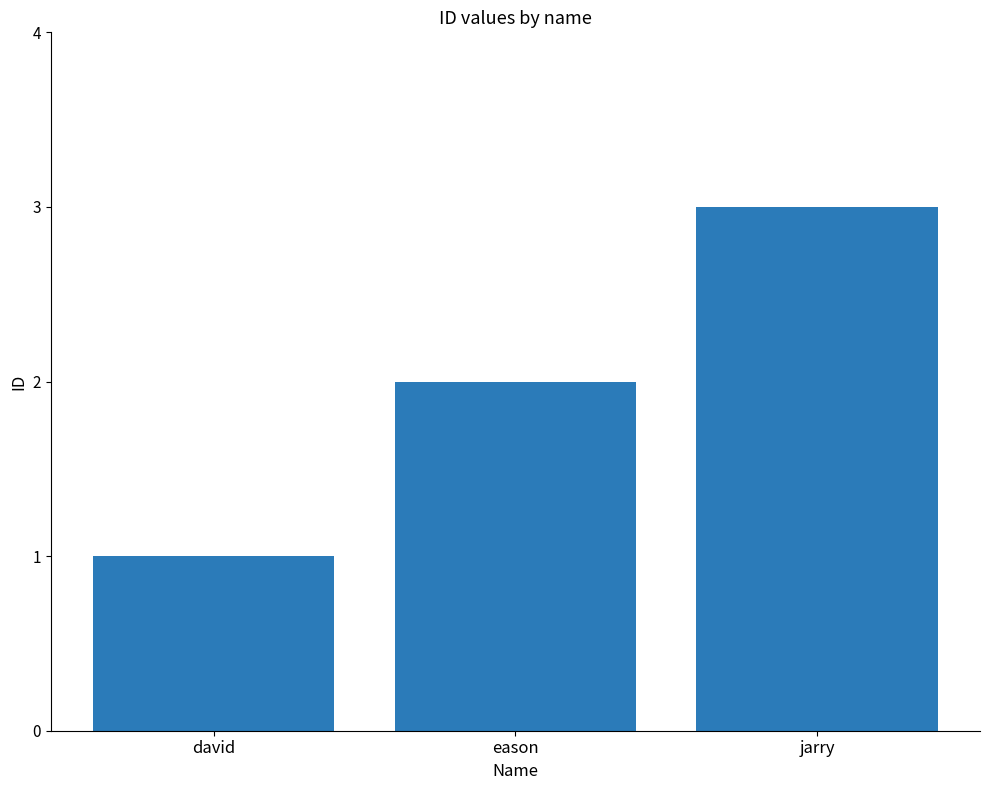

The chart shows a value of 2 at eason. True or false?

True